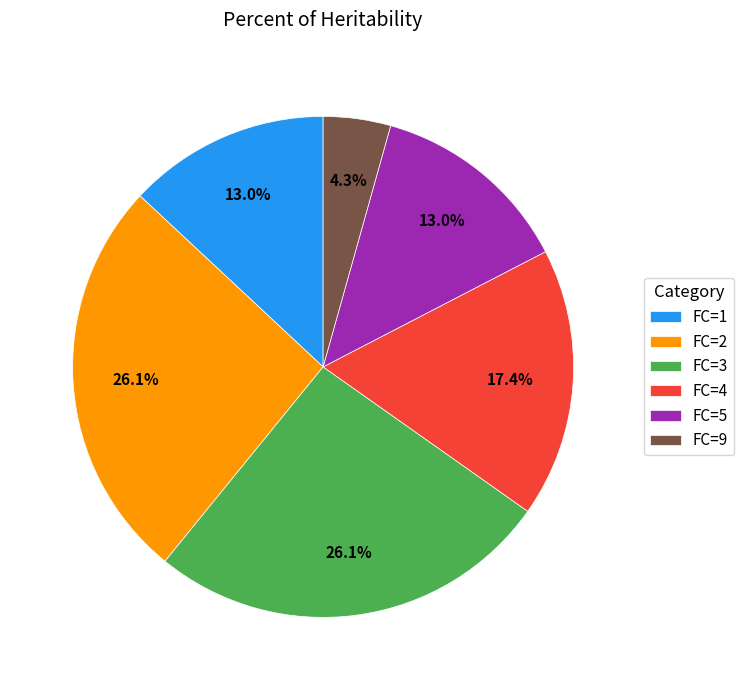

Approximately how many times larger is the value at FC=5 compared to FC=1?

1.0